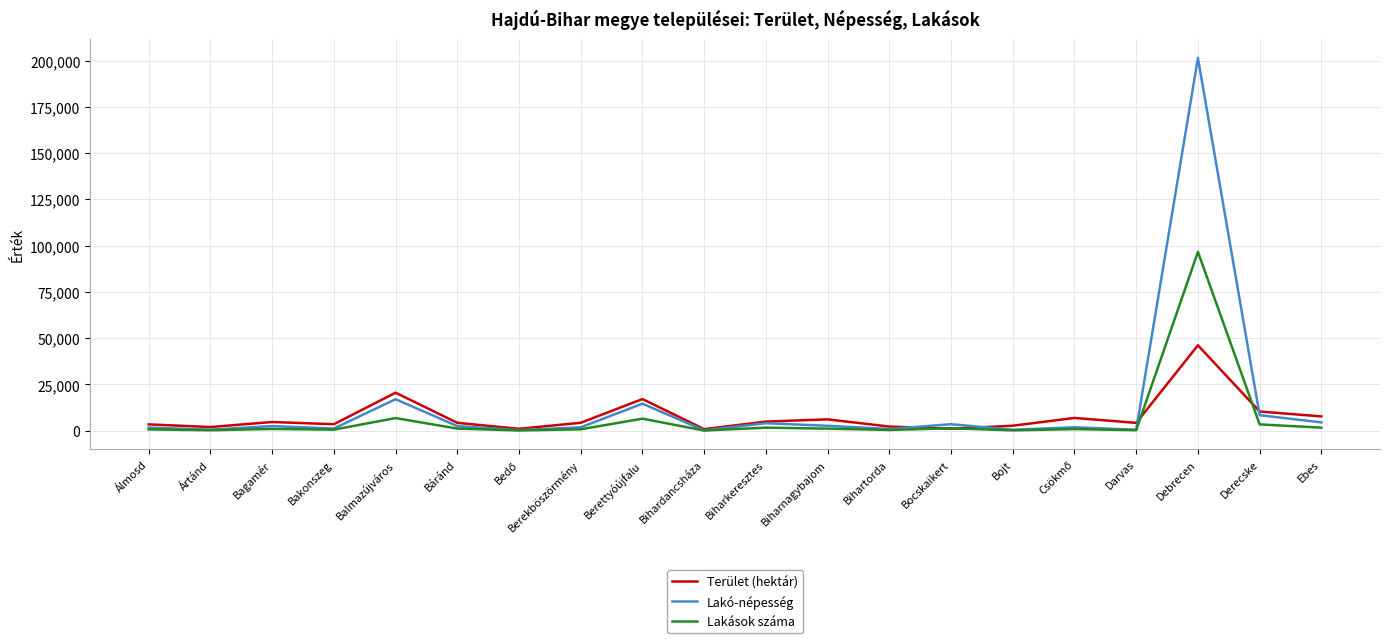

Which category has the highest value in the Lakó-népesség series?

Debrecen